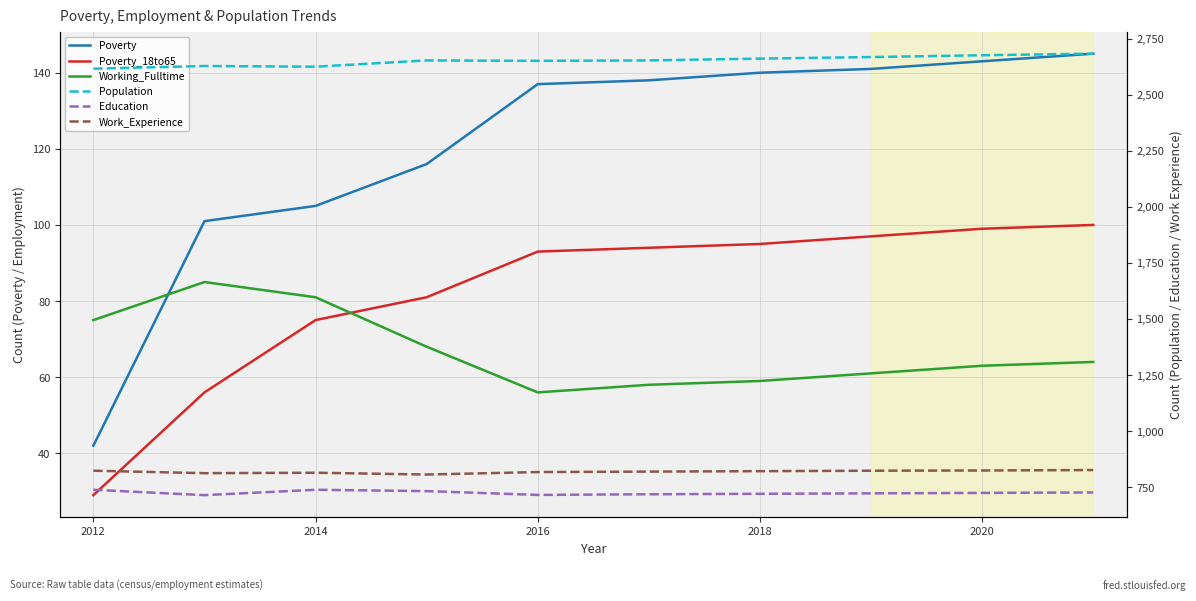

Which series changed the most between 2014 and 2020?

Population